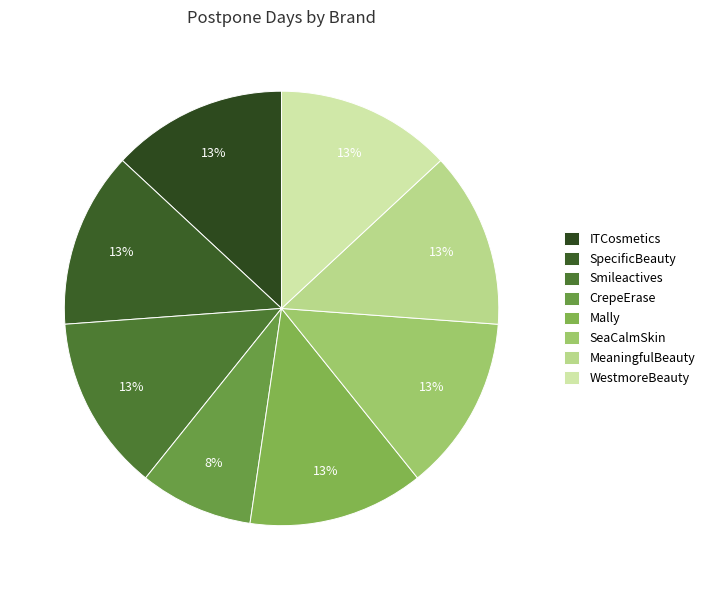

To the nearest percent, what portion does Mally represent?

13%